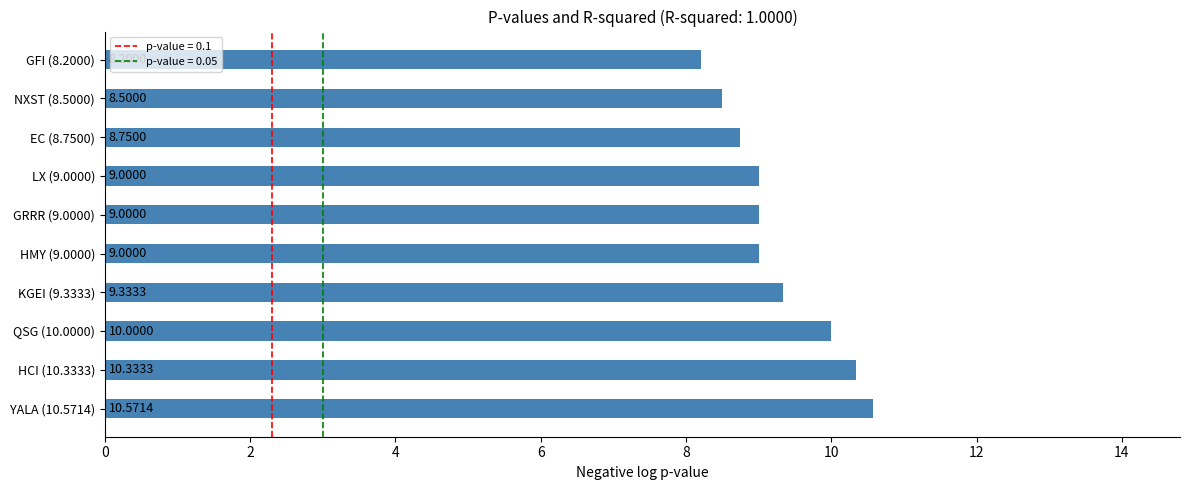

What is the average value?

9.3